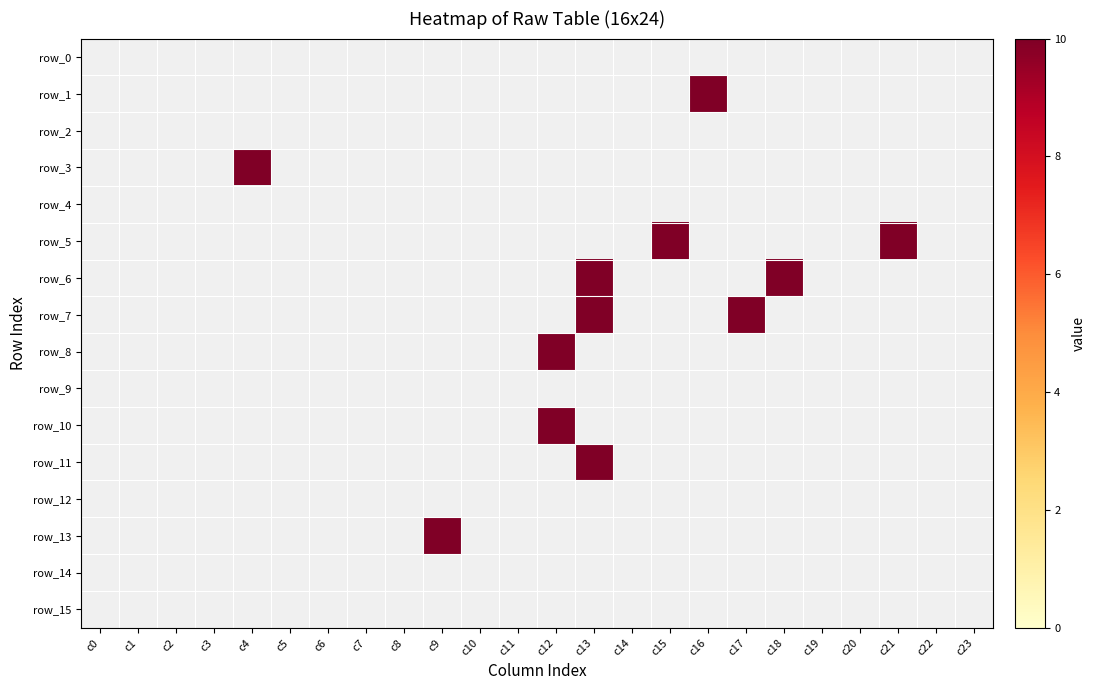

Reading left to right, extract all data points from this chart.

row_1: c0=0	c1=0	c2=0	c3=0	c4=0	c5=0	c6=0	c7=0	c8=0	c9=0	c10=0	c11=0	c12=0	c13=0	c14=0	c15=0	c16=10	c17=0	c18=0	c19=0	c20=0	c21=0	c22=0	c23=0
row_3: c0=0	c1=0	c2=0	c3=0	c4=10	c5=0	c6=0	c7=0	c8=0	c9=0	c10=0	c11=0	c12=0	c13=0	c14=0	c15=0	c16=0	c17=0	c18=0	c19=0	c20=0	c21=0	c22=0	c23=0
row_5: c0=0	c1=0	c2=0	c3=0	c4=0	c5=0	c6=0	c7=0	c8=0	c9=0	c10=0	c11=0	c12=0	c13=0	c14=0	c15=10	c16=0	c17=0	c18=0	c19=0	c20=0	c21=10	c22=0	c23=0
row_6: c0=0	c1=0	c2=0	c3=0	c4=0	c5=0	c6=0	c7=0	c8=0	c9=0	c10=0	c11=0	c12=0	c13=10	c14=0	c15=0	c16=0	c17=0	c18=10	c19=0	c20=0	c21=0	c22=0	c23=0
row_7: c0=0	c1=0	c2=0	c3=0	c4=0	c5=0	c6=0	c7=0	c8=0	c9=0	c10=0	c11=0	c12=0	c13=10	c14=0	c15=0	c16=0	c17=10	c18=0	c19=0	c20=0	c21=0	c22=0	c23=0
row_8: c0=0	c1=0	c2=0	c3=0	c4=0	c5=0	c6=0	c7=0	c8=0	c9=0	c10=0	c11=0	c12=10	c13=0	c14=0	c15=0	c16=0	c17=0	c18=0	c19=0	c20=0	c21=0	c22=0	c23=0
row_10: c0=0	c1=0	c2=0	c3=0	c4=0	c5=0	c6=0	c7=0	c8=0	c9=0	c10=0	c11=0	c12=10	c13=0	c14=0	c15=0	c16=0	c17=0	c18=0	c19=0	c20=0	c21=0	c22=0	c23=0
row_11: c0=0	c1=0	c2=0	c3=0	c4=0	c5=0	c6=0	c7=0	c8=0	c9=0	c10=0	c11=0	c12=0	c13=10	c14=0	c15=0	c16=0	c17=0	c18=0	c19=0	c20=0	c21=0	c22=0	c23=0
row_13: c0=0	c1=0	c2=0	c3=0	c4=0	c5=0	c6=0	c7=0	c8=0	c9=10	c10=0	c11=0	c12=0	c13=0	c14=0	c15=0	c16=0	c17=0	c18=0	c19=0	c20=0	c21=0	c22=0	c23=0